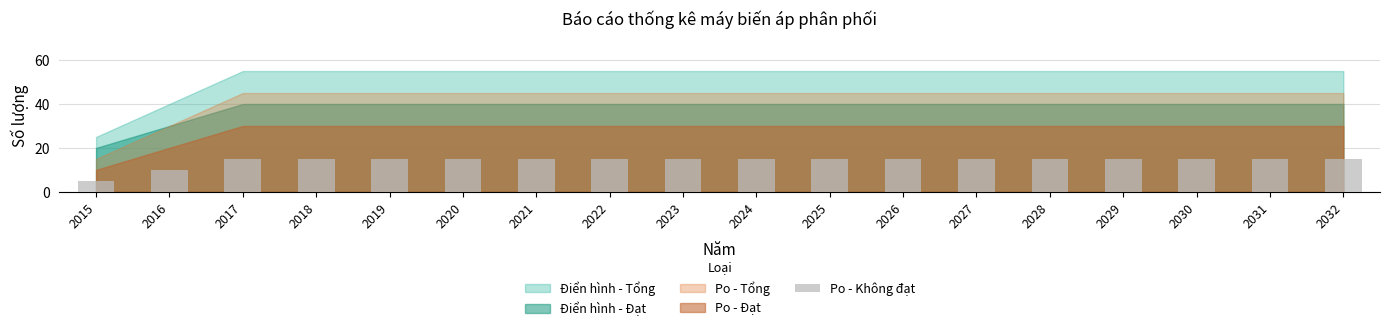

The chart shows a value of 15 at 2017. True or false?

True